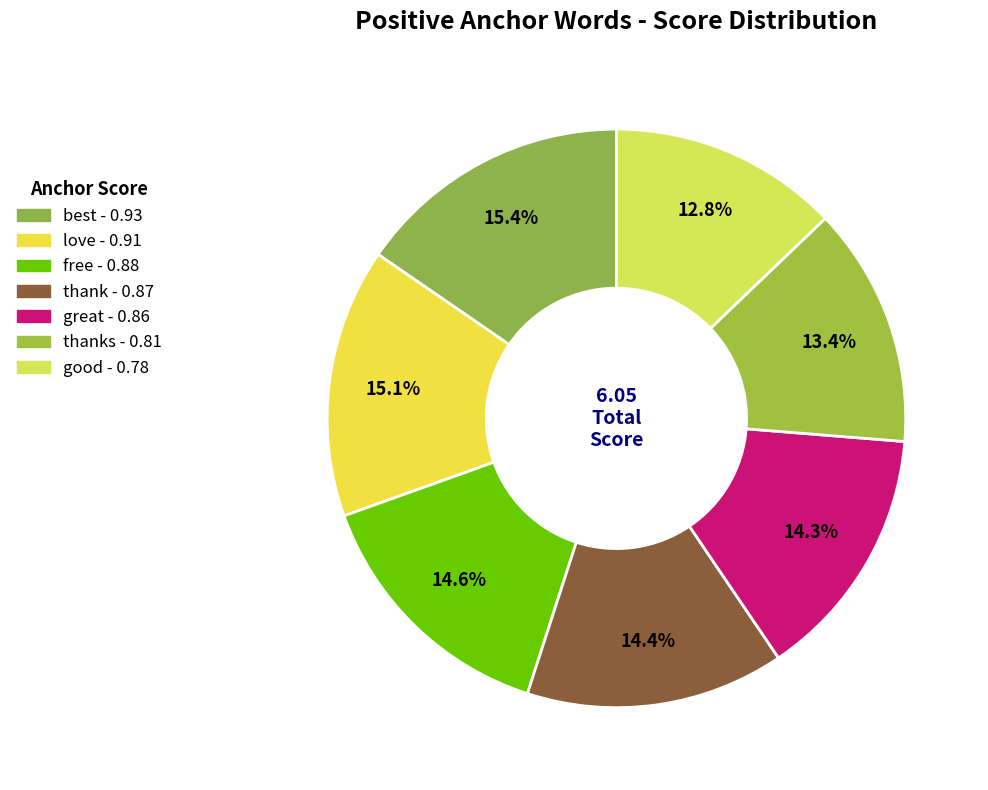

Which slice is the smallest?

good